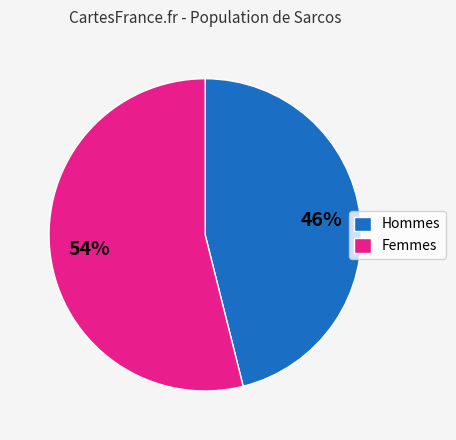

What percentage is the Hommes slice, to the nearest percent?

46%